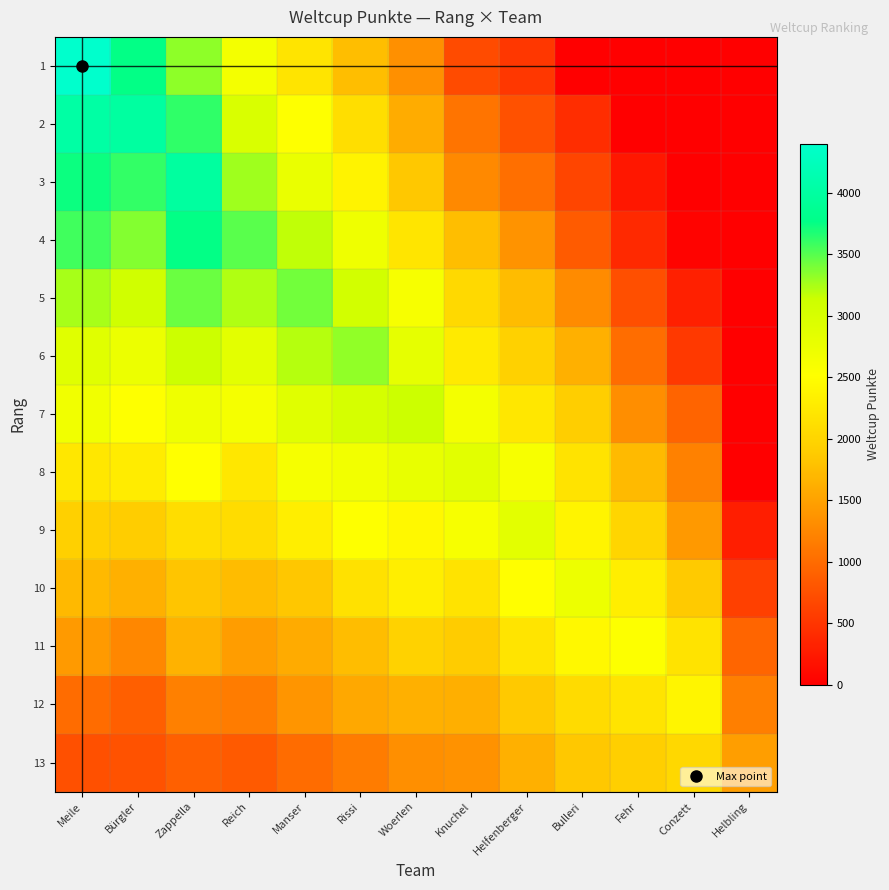

At which category is the sum across all series the highest?

Zappella